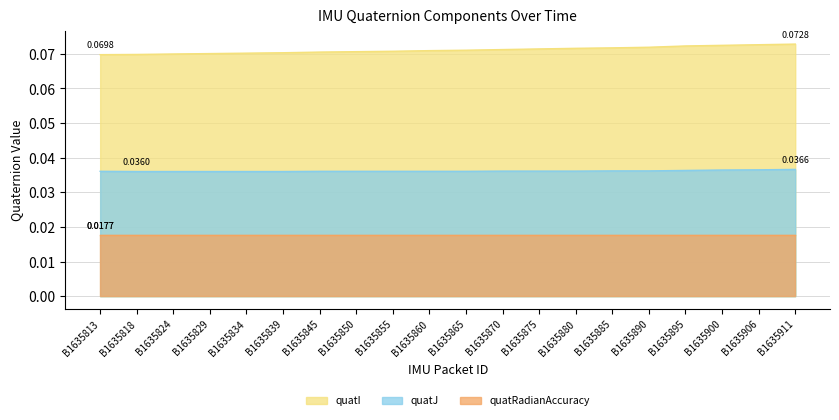

At which category is the sum across all series the highest?

B1635911